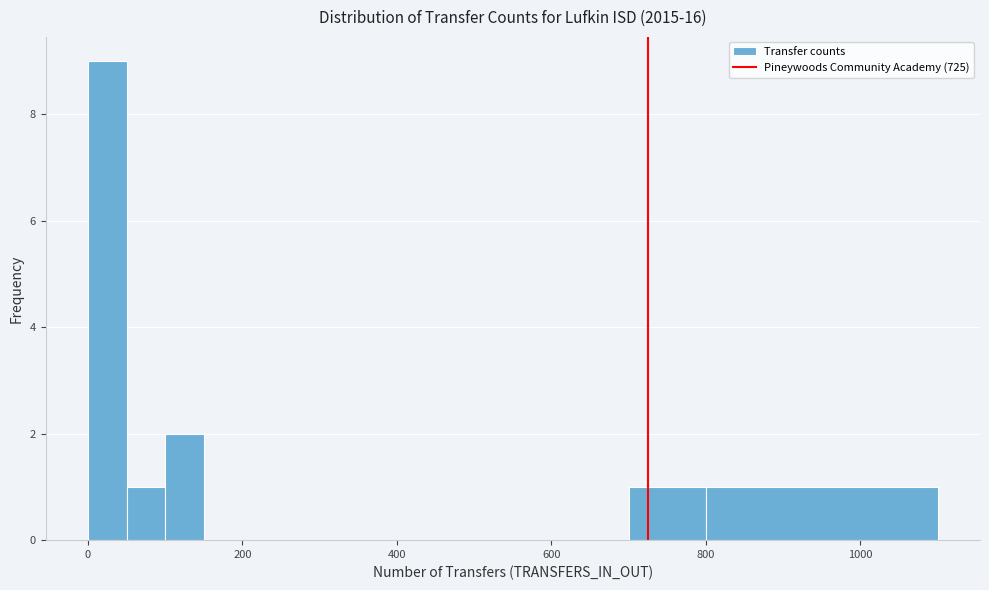

Around what value on the x-axis is the tallest bar? Give the approximate position of its centre, as read against the axis.

20